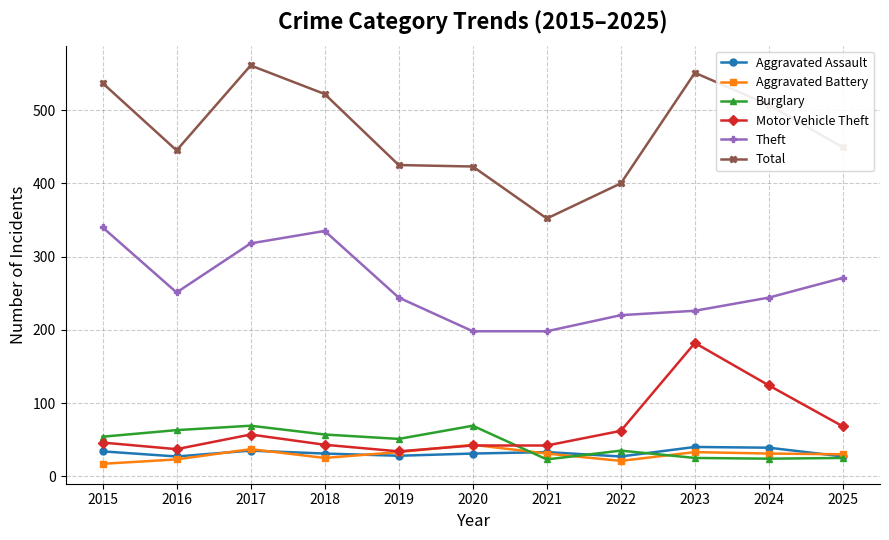

What is the value of the Theft point at the 4th from the left?

335